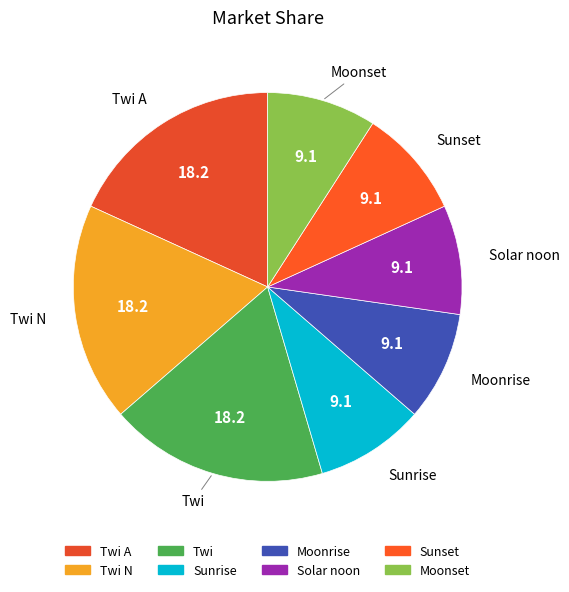

True or false: Solar noon accounts for 20% of the total.

False